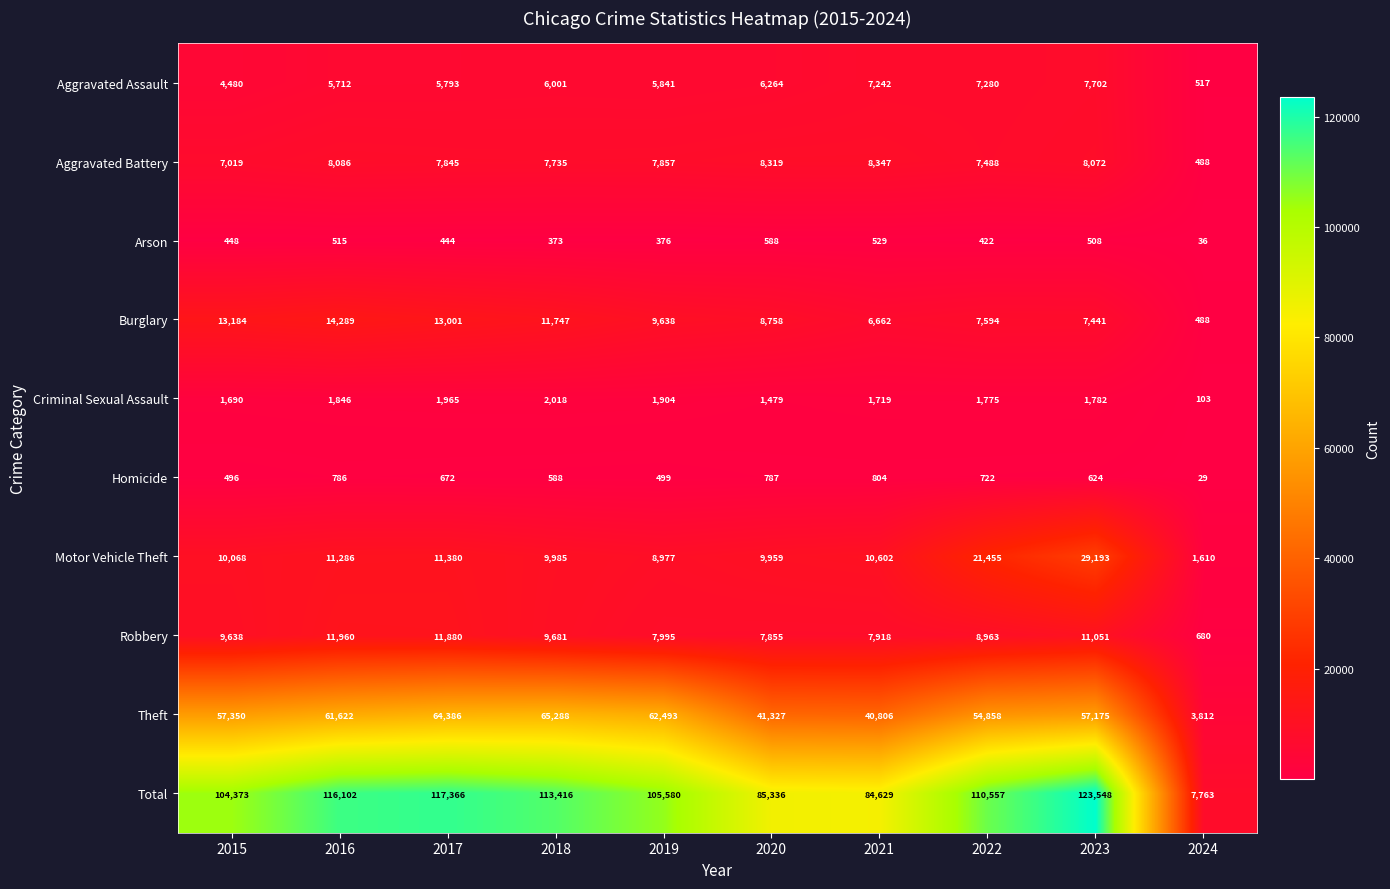

At which label does Criminal Sexual Assault first exceed 1782?

2016